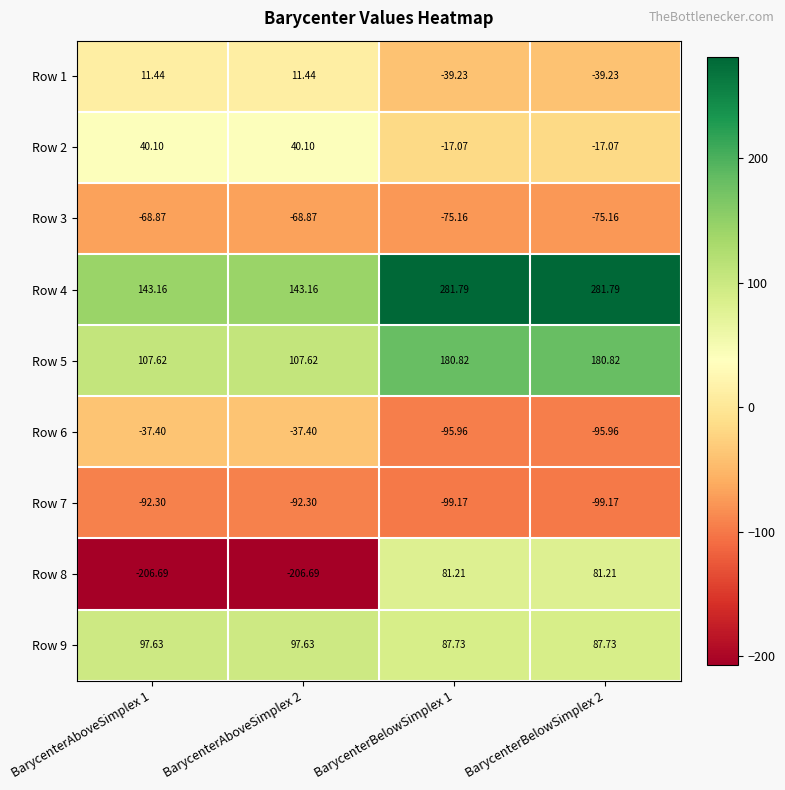

Is the value of Row 3 at BarycenterAboveSimplex 2 greater than the value of Row 8 at BarycenterAboveSimplex 2?

Yes